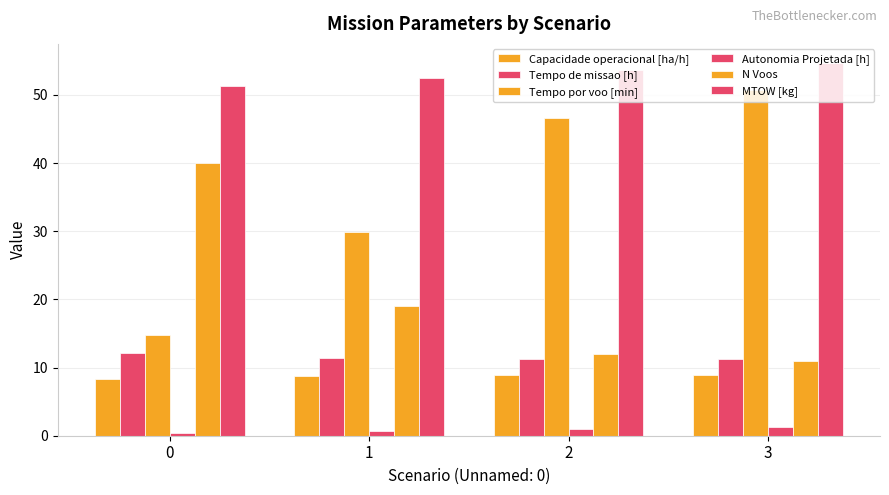

What is the average value of the Capacidade operacional [ha/h] series?

8.7